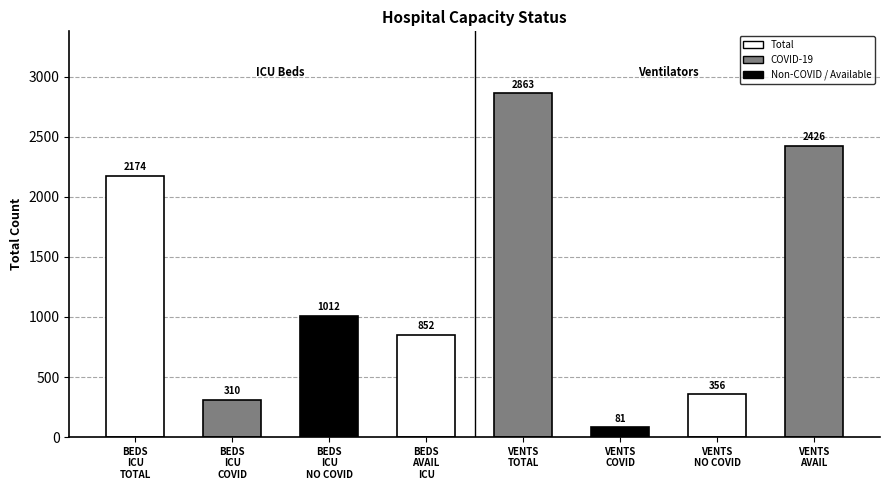

List the labels in order of value, largest first.

VENTS_TOTAL, VENTS_ALL_AVAILABLE_VENTS_NOT_IN_USE, BEDS_ICU_TOTAL, BEDS_ICU_NO_OCCUPIED_COVID_19, BEDS_AVAILABLE_ICU_BEDS_TOTAL, VENTS_NON_COVID_PTS_ON_VENTS, BEDS_ICU_OCCUPIED_COVID_19, VENTS_ALL_USE_COVID_19